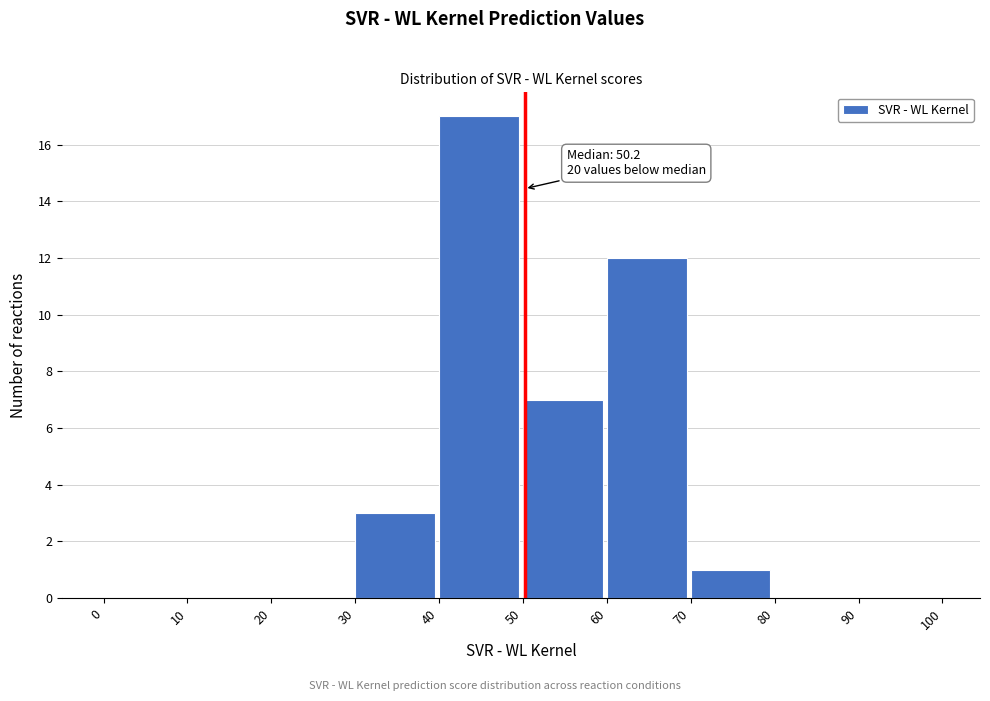

Over which range of the x-axis is the bar tallest?

40 to 50